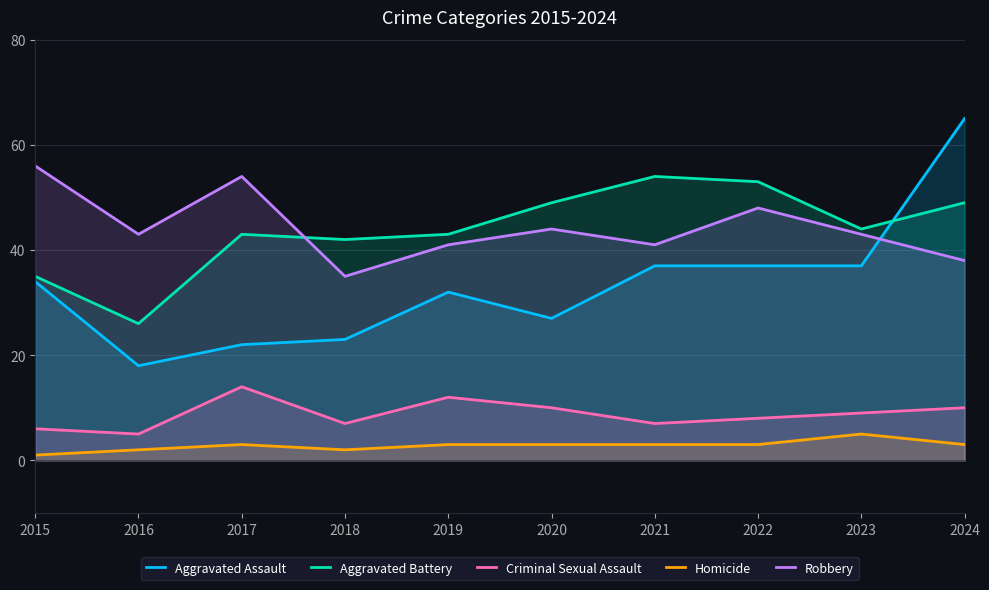

True or false: Homicide and Robbery intersect in this chart.

False